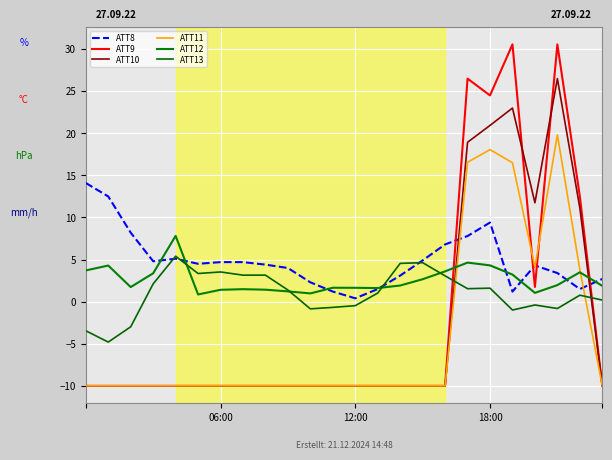

Which category has the highest value in the ATT13 series?

4